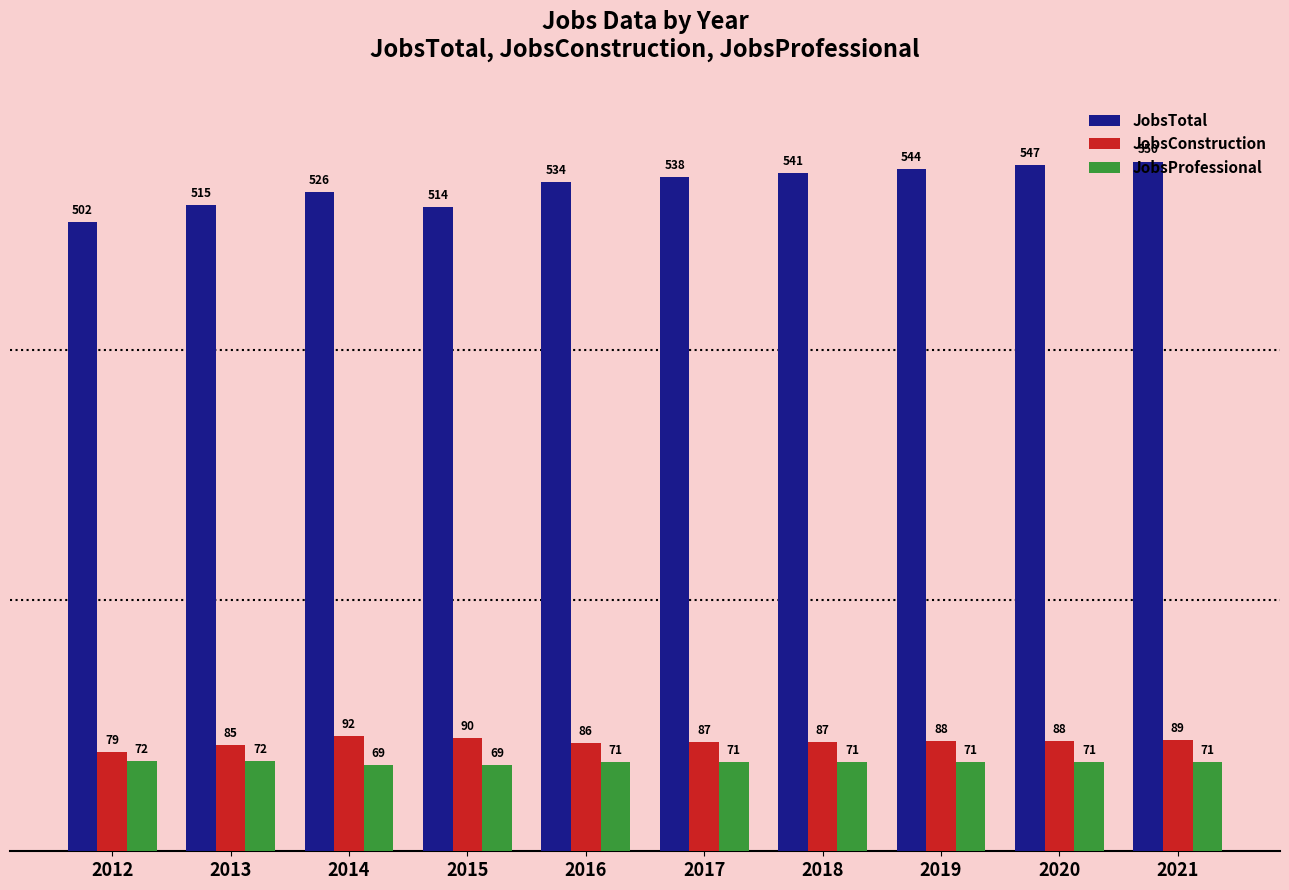

What is the minimum value for JobsProfessional?

69